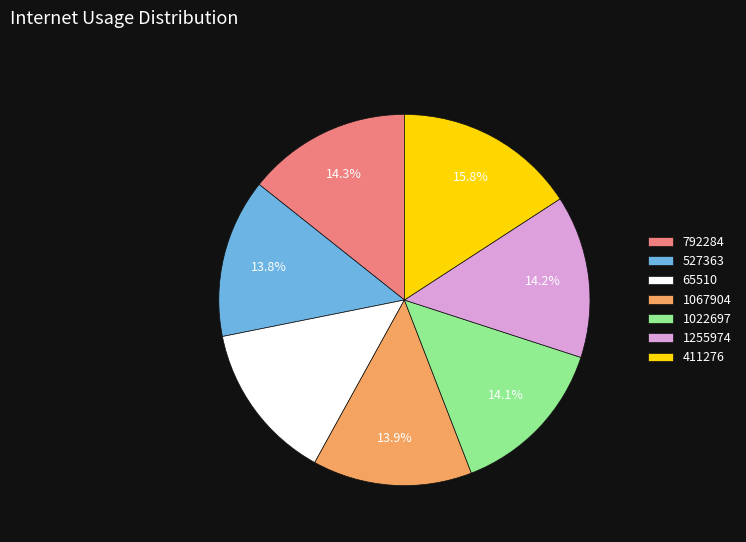

What is the largest slice in the pie chart?

411276